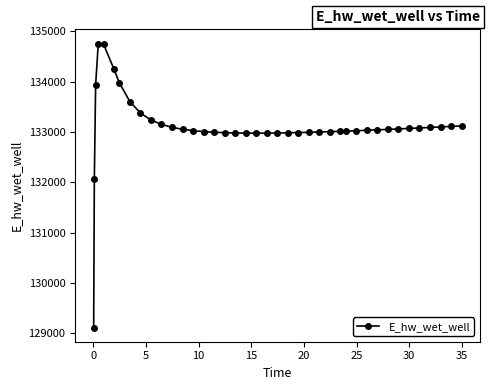

What is the value of the 32nd point from the left?

133042.1